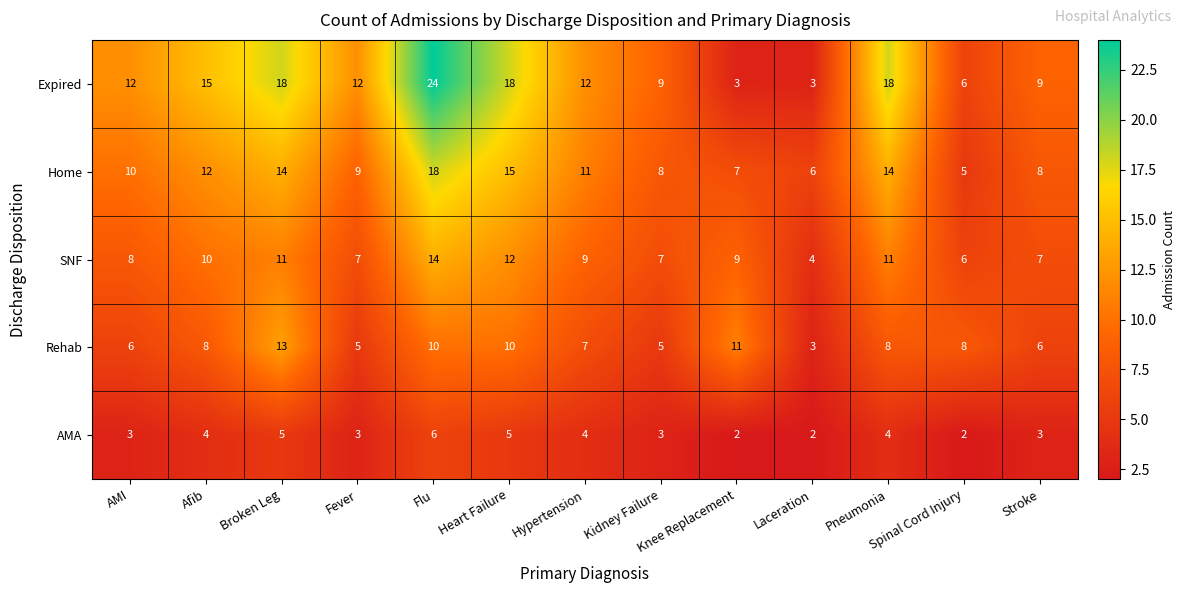

How many distinct data groups are displayed?

5